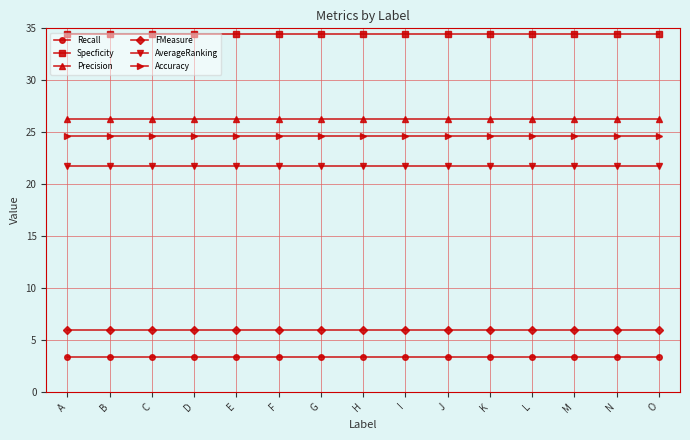

Which series has the largest total across all categories?

Specficity